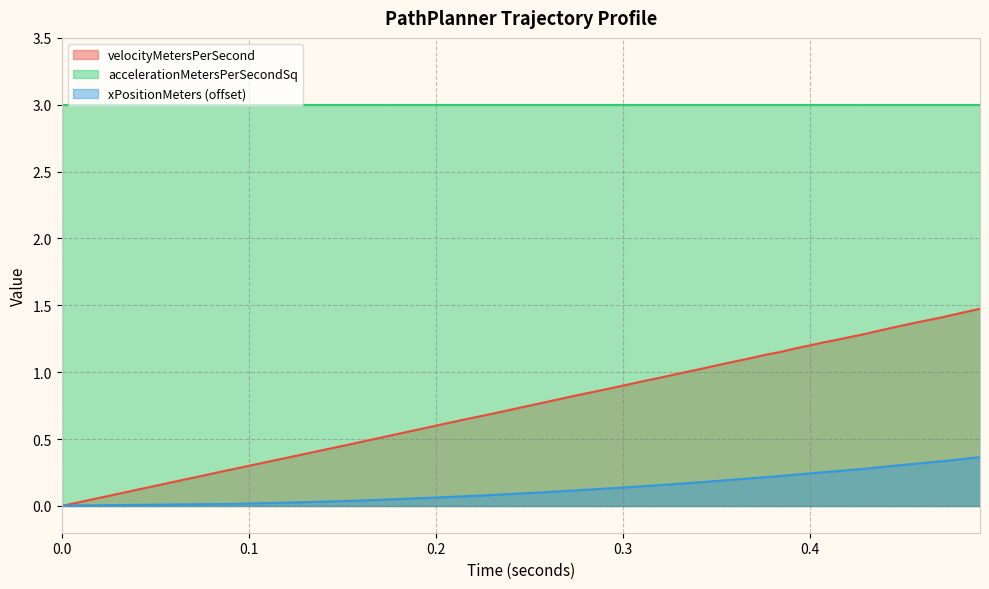

Rank the series by their maximum value, from lowest to highest.

xPositionMeters (offset), velocityMetersPerSecond, accelerationMetersPerSecondSq